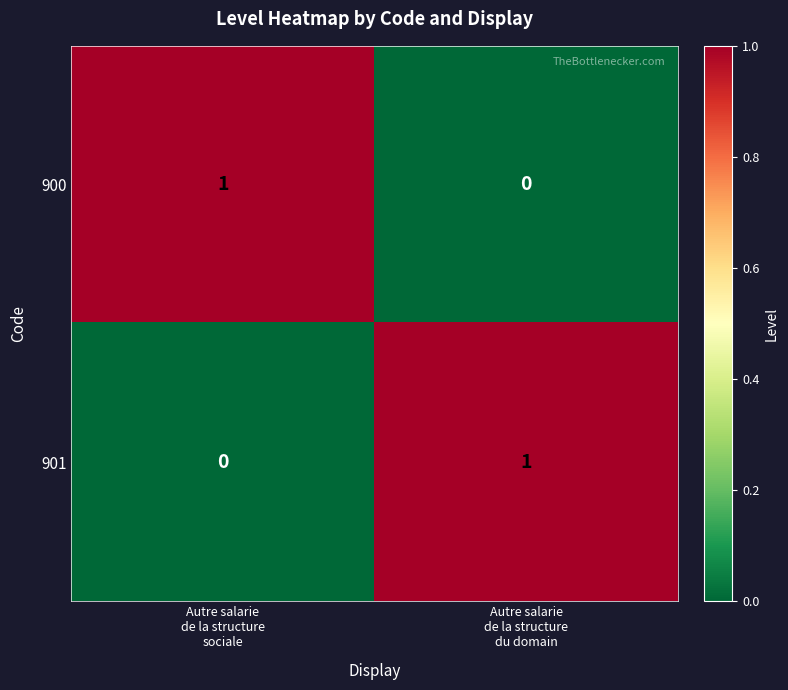

Reading left to right, extract all data points from this chart.

900: 1	0
901: 0	1